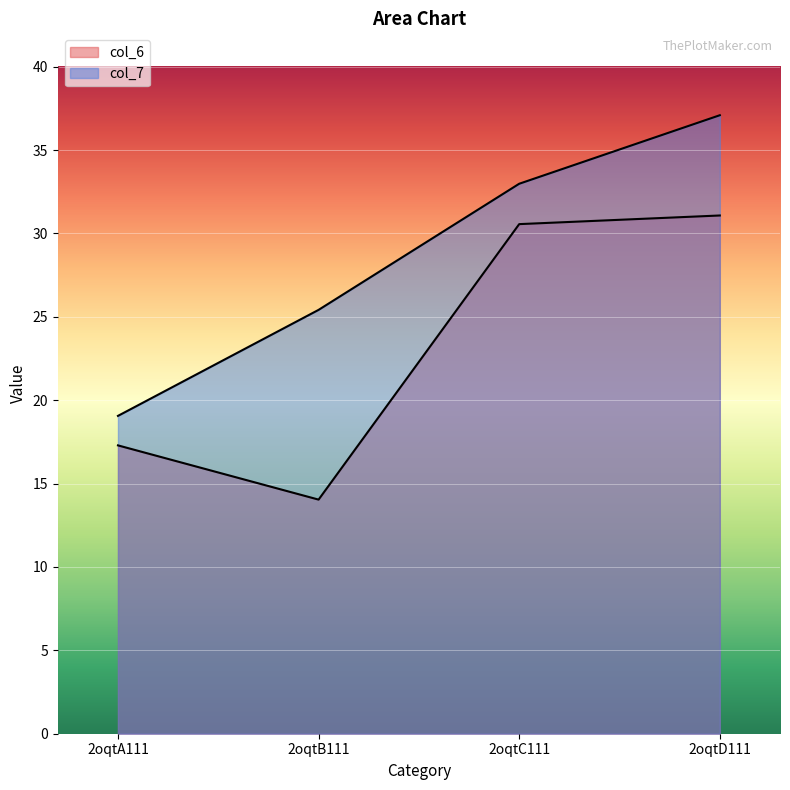

What is the greatest value displayed?

37.1